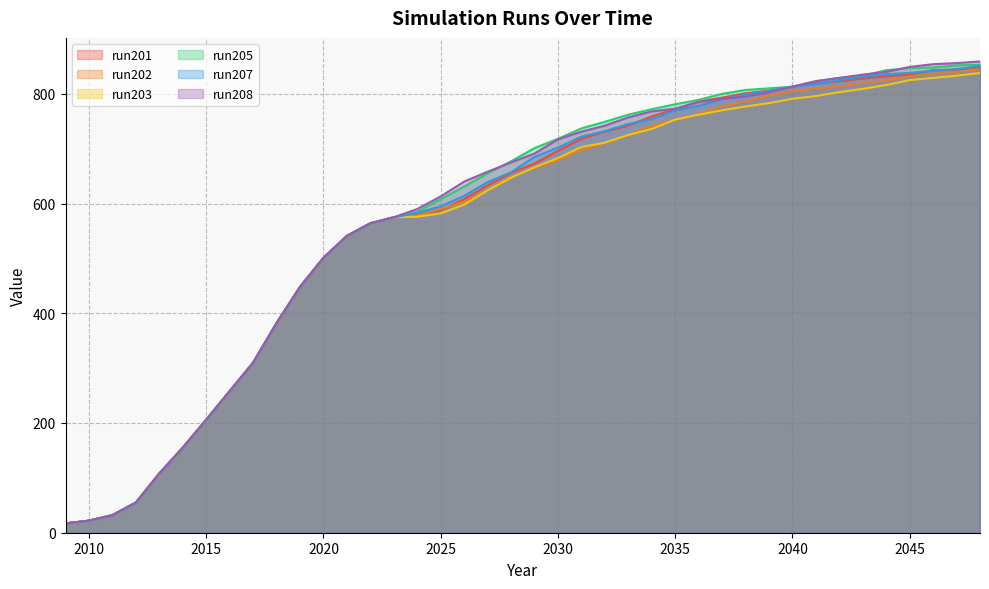

List the labels in order of run208 value, smallest first.

2009, 2010, 2011, 2012, 2013, 2014, 2015, 2016, 2017, 2018, 2019, 2020, 2021, 2022, 2023, 2024, 2025, 2026, 2027, 2028, 2029, 2030, 2031, 2032, 2033, 2034, 2035, 2036, 2037, 2038, 2039, 2040, 2041, 2042, 2043, 2044, 2045, 2046, 2047, 2048